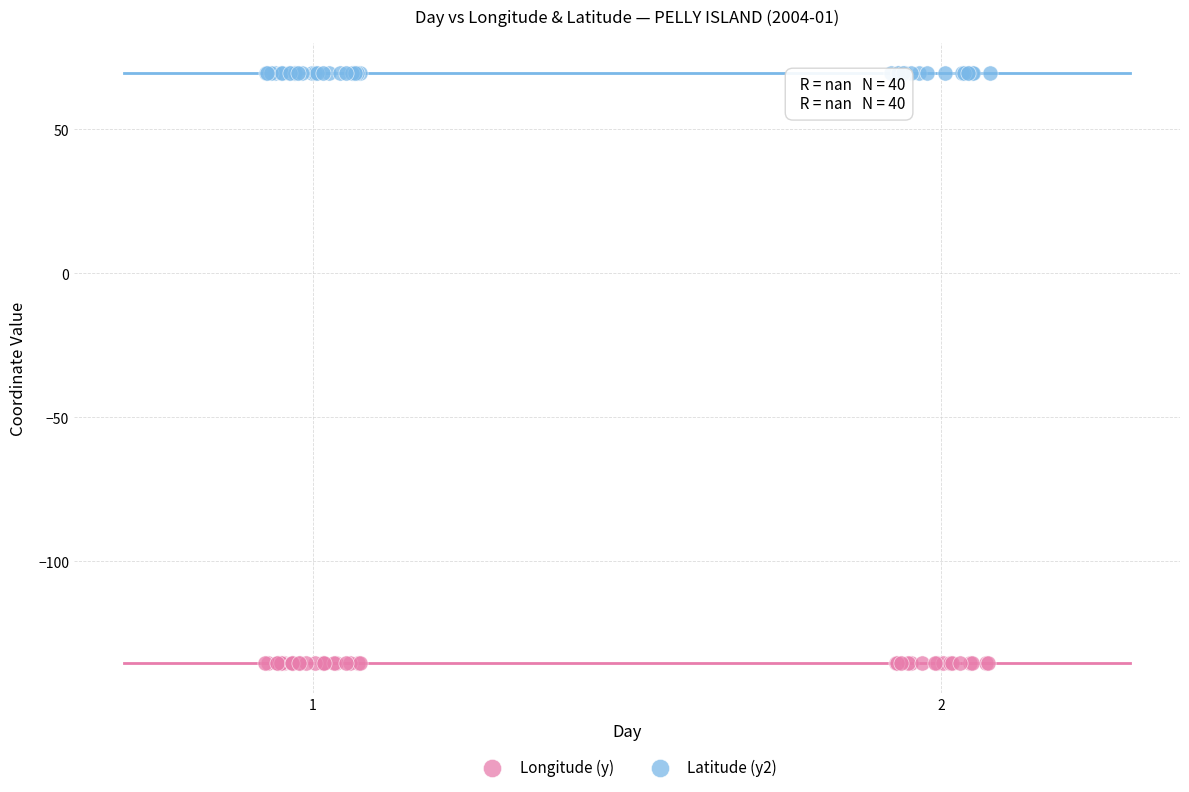

Which series reaches the maximum Y coordinate?

Latitude (y2)